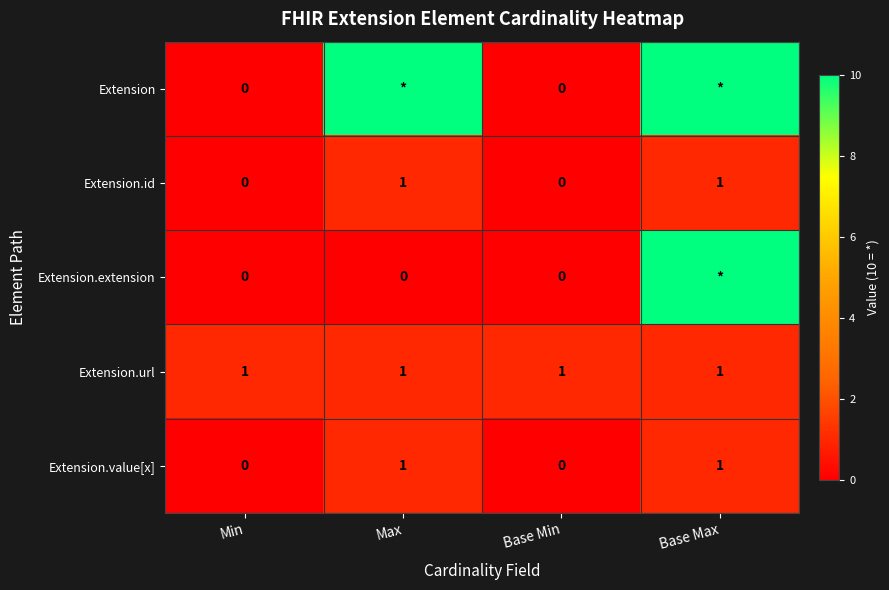

How many series are shown in this chart?

5